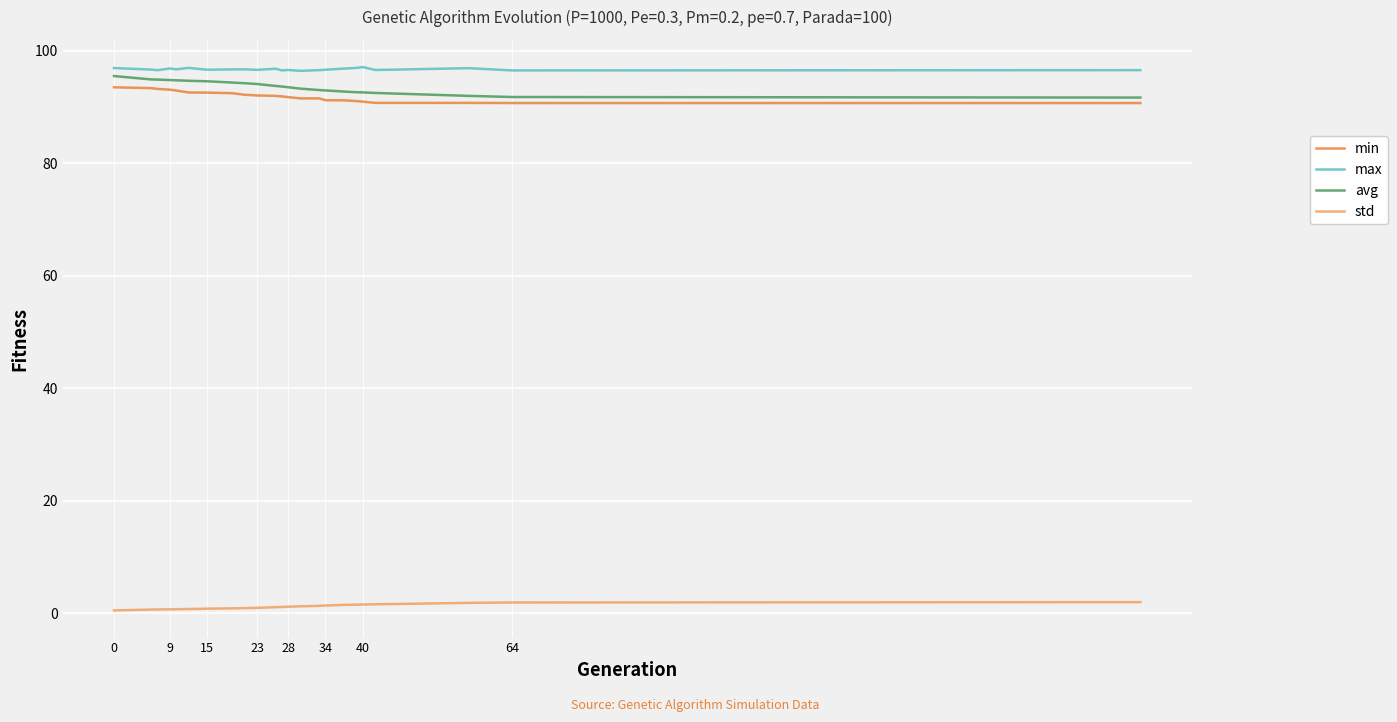

Is this an area chart (filled region under the line)?

No